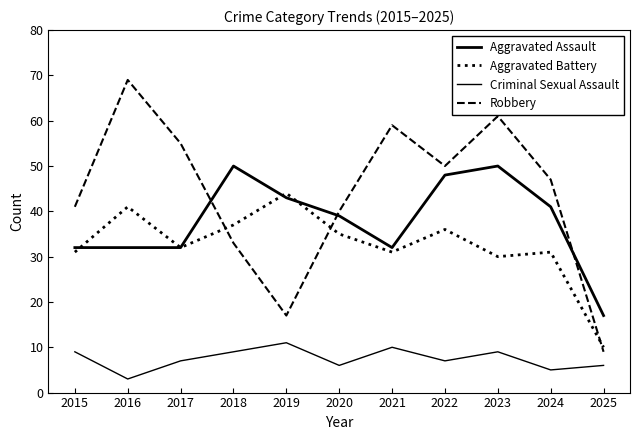

At which category is the sum across all series the highest?

2023